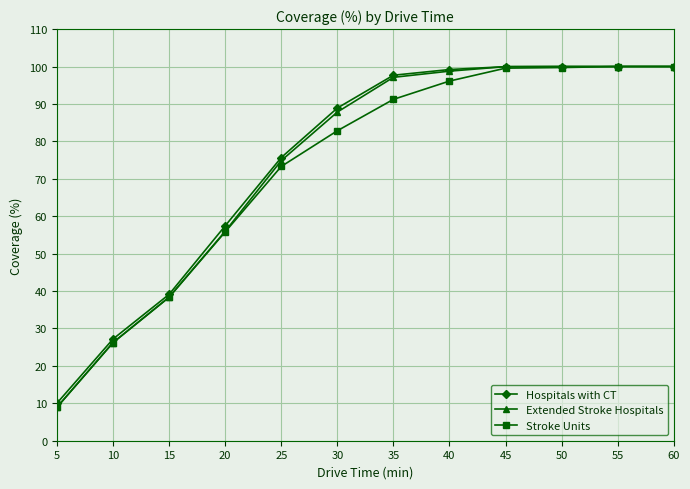

What is the total value across all series at 20?

169.2